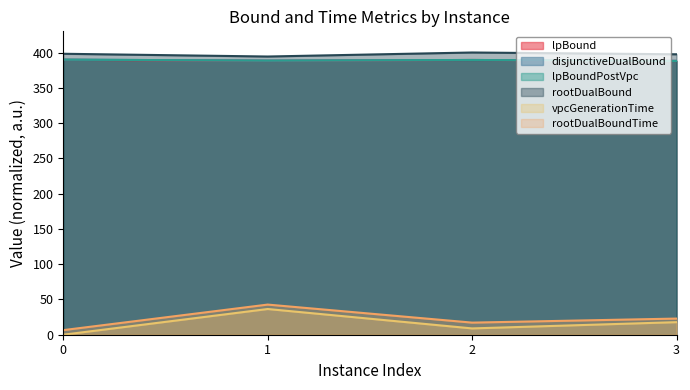

Does the chart have visible grid lines?

No